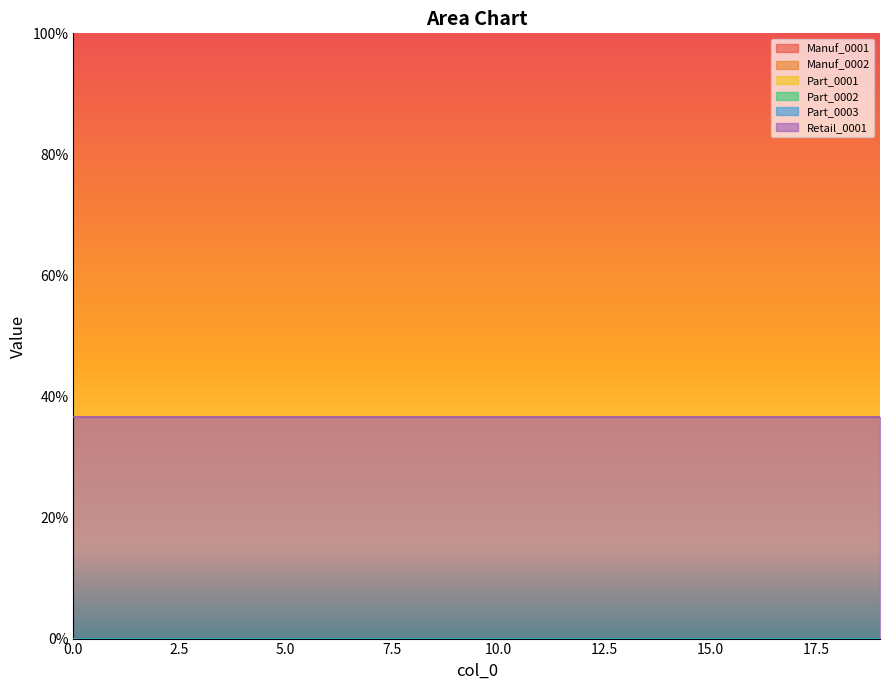

What is the spread (max minus min) of values at 16?

36.6